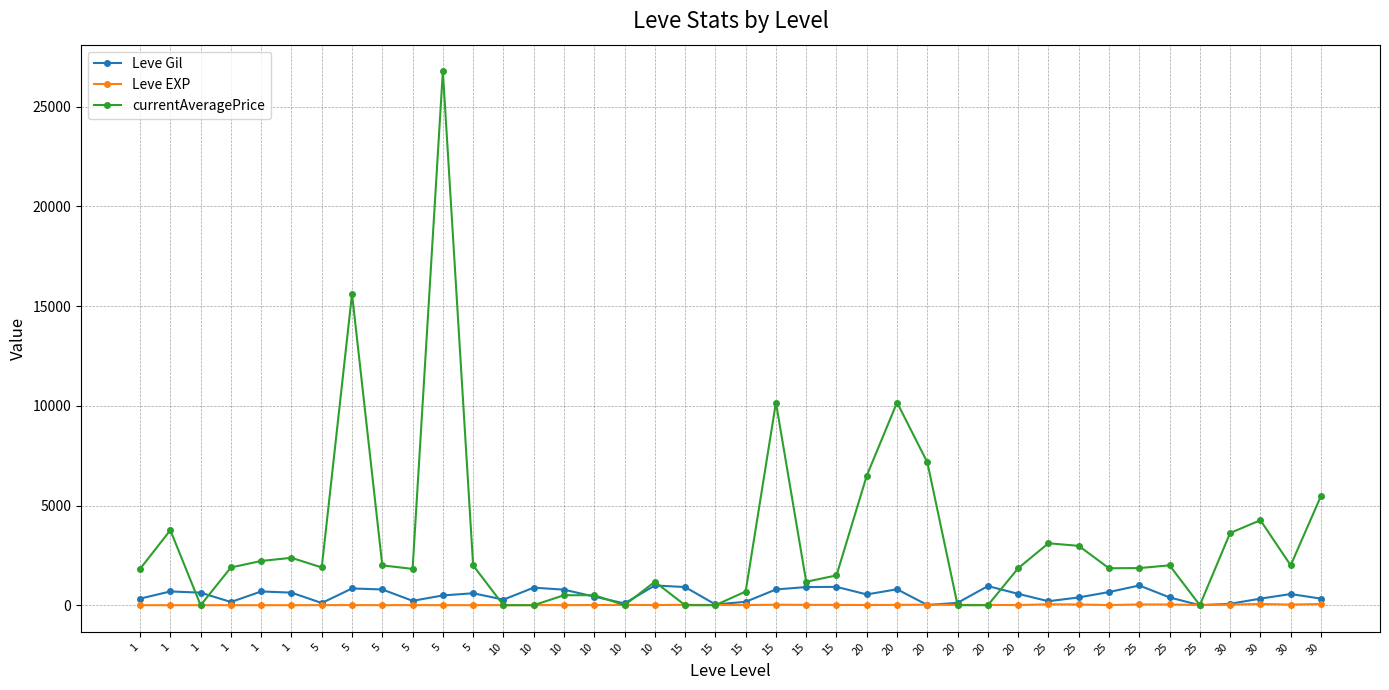

What is the greatest value displayed?

26774